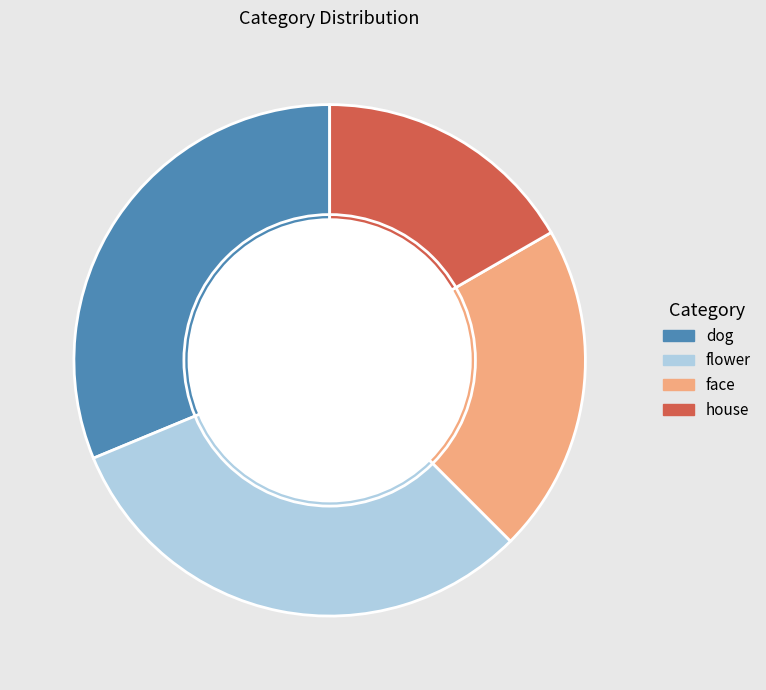

Which slice is the smallest?

house